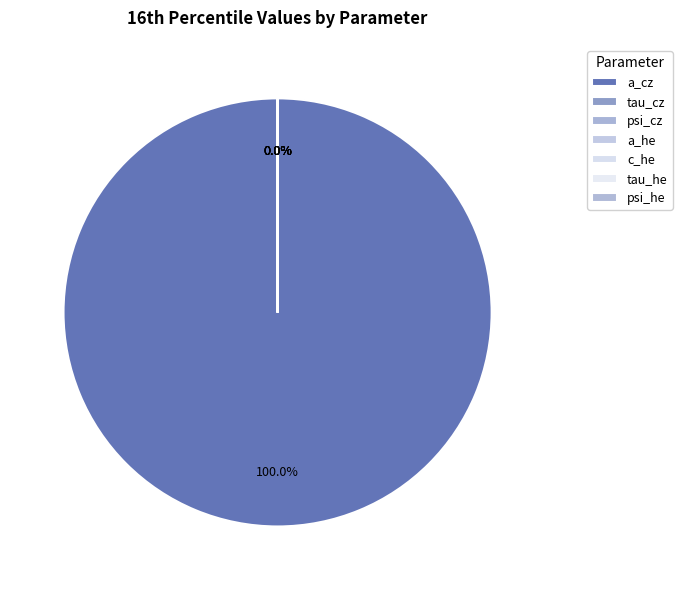

What is the change in value from psi_cz to a_he?

-28.4